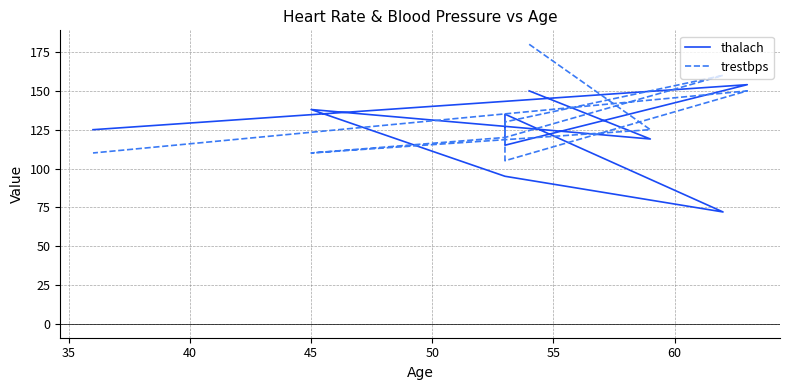

Which series has the widest spread of values?

thalach